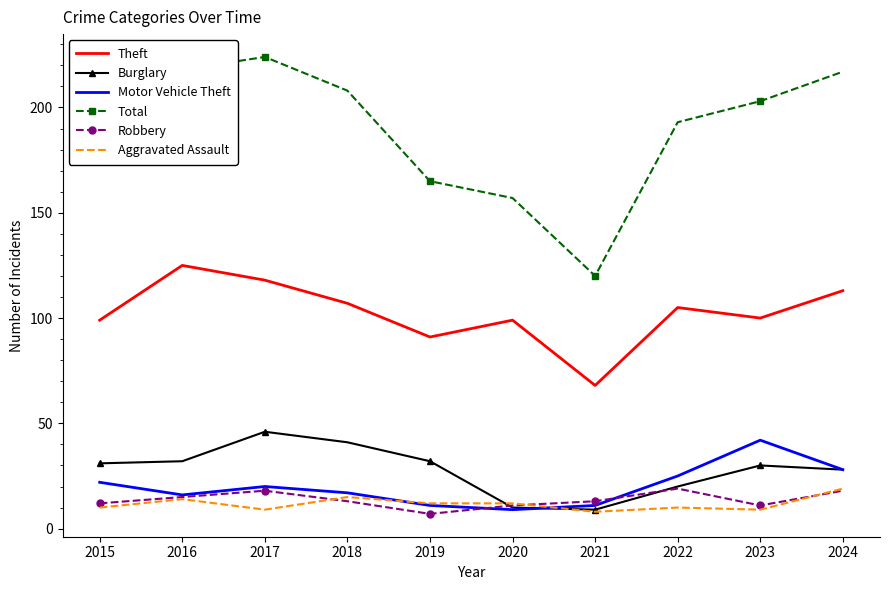

True or false: Motor Vehicle Theft has more than 1 interior local peaks.

True